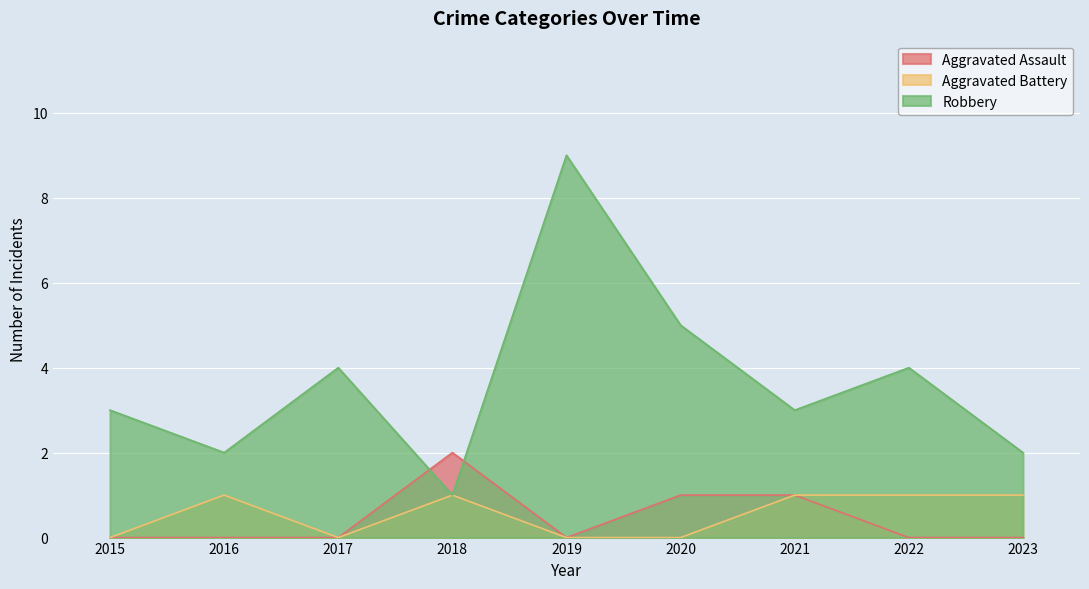

At which label does Aggravated Assault reach its peak?

2018